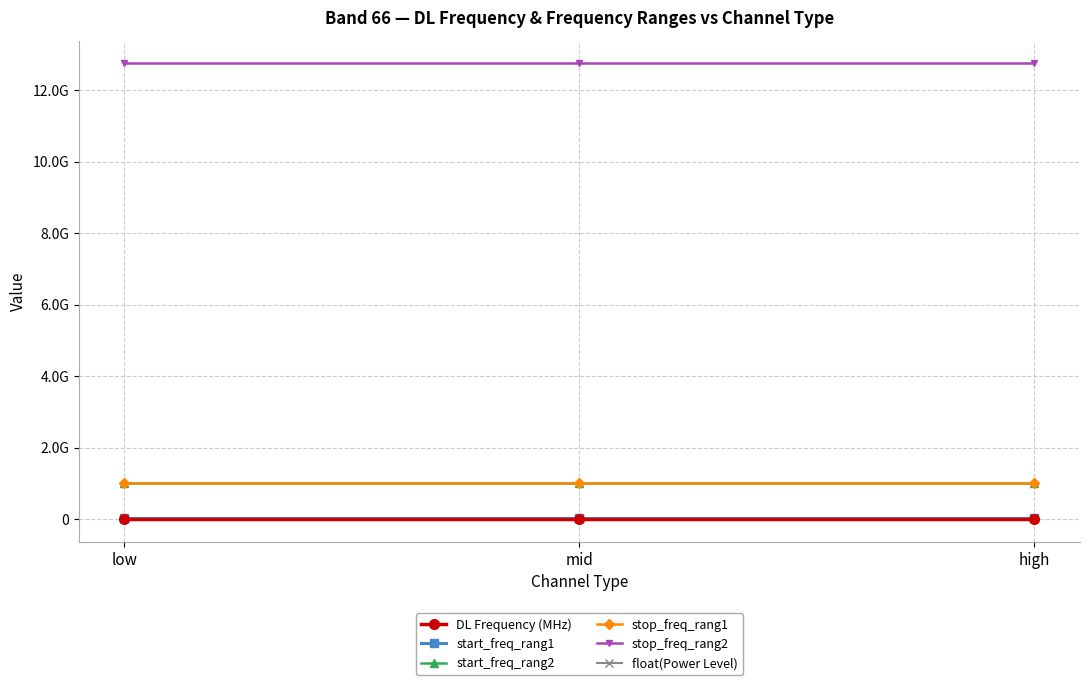

Is this an area chart (filled region under the line)?

No